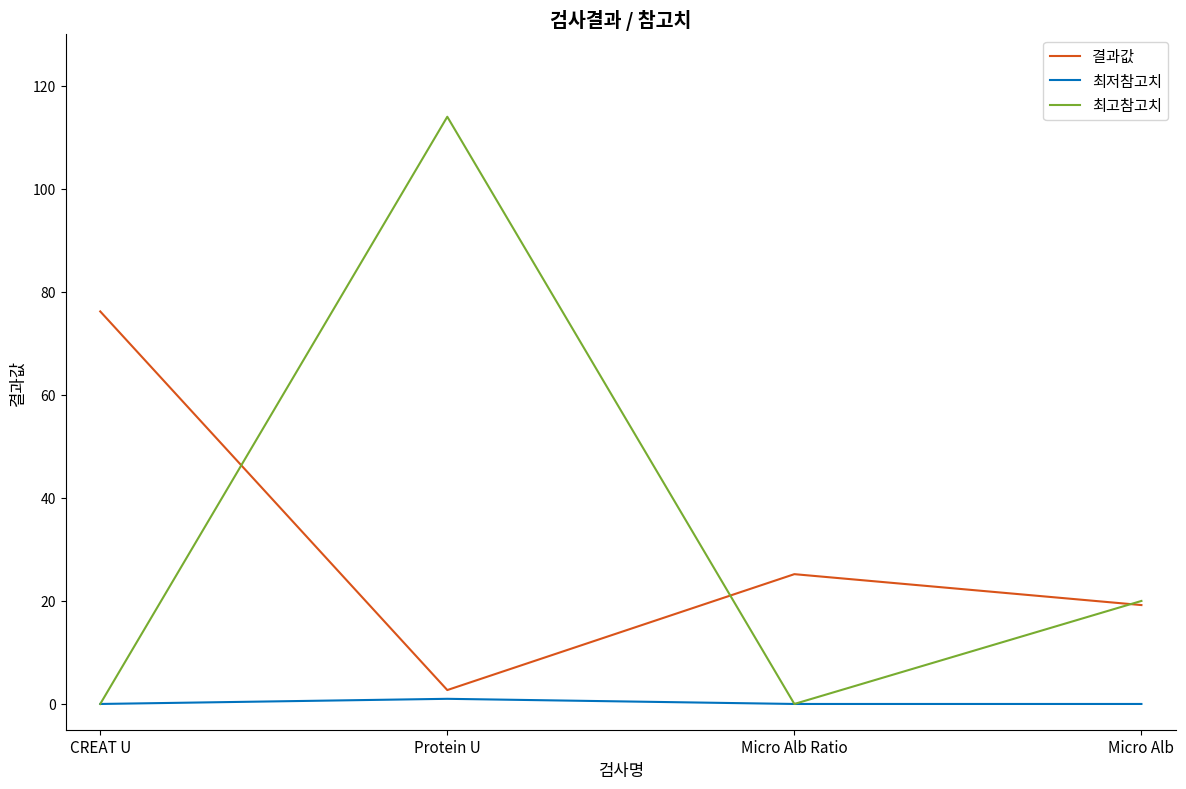

Between CREAT U and Protein U, which series saw the biggest shift?

최고참고치